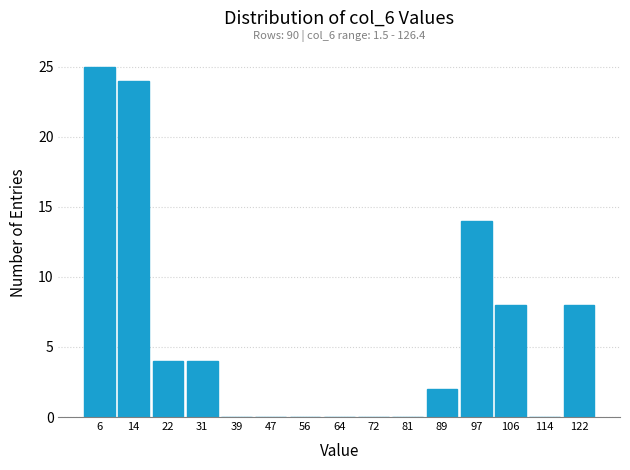

Over which range of the x-axis is the bar tallest?

2 to 10